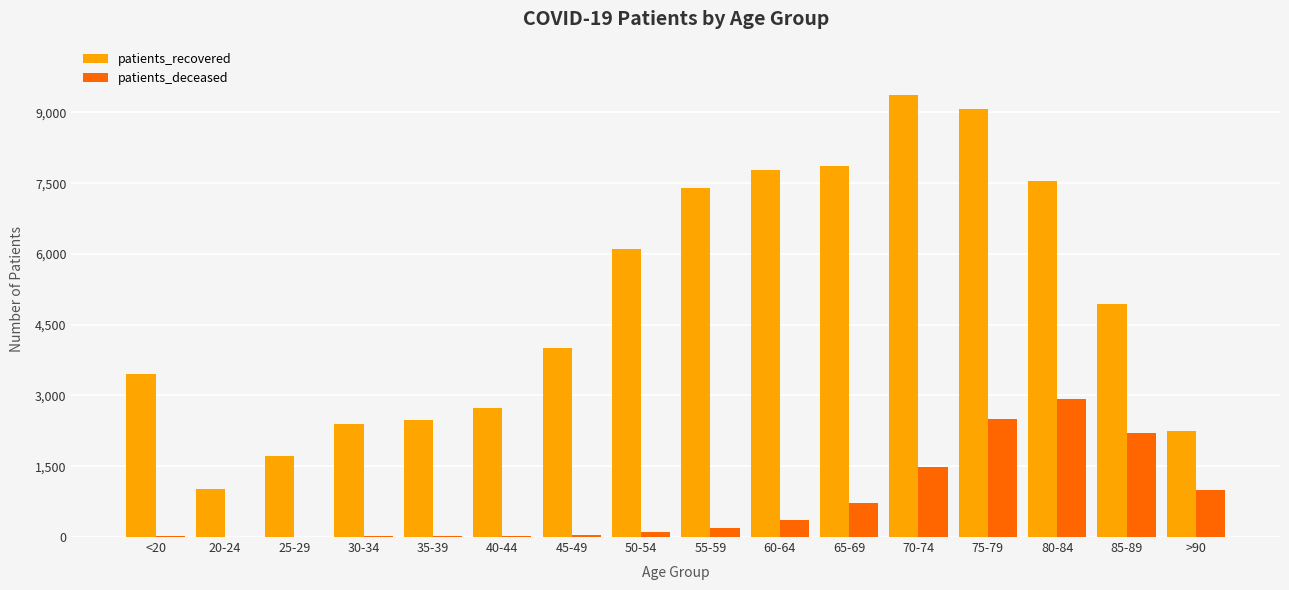

Which series changed the most between <20 and 60-64?

patients_recovered